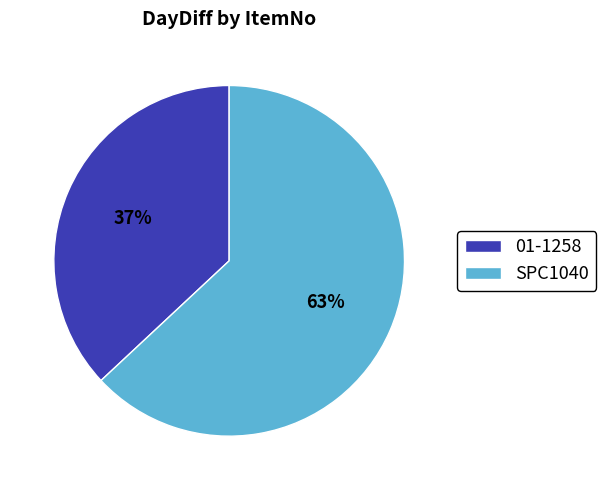

Rank the categories by value from lowest to highest.

01-1258, SPC1040